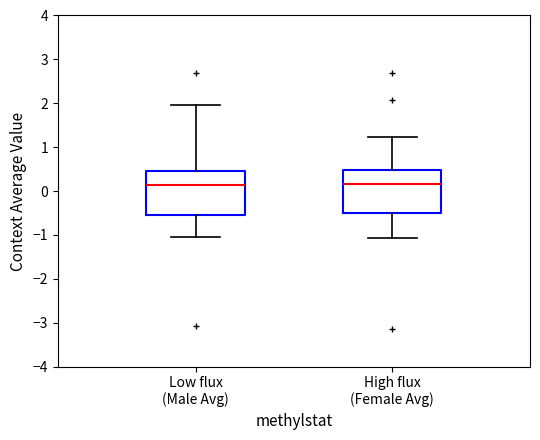

Reading left to right, transcribe this box plot: for each box, give where its median line is, the range the box spans, and where its two whiskers end, as read against the y-axis. The values are not printed on the chart, so give them approximately, as read against the axis.

Low flux (Male Avg): median 0.1, box -0.5 to 0.5, whiskers -1.0 to 2.0
High flux (Female Avg): median 0.2, box -0.5 to 0.5, whiskers -1.1 to 1.2